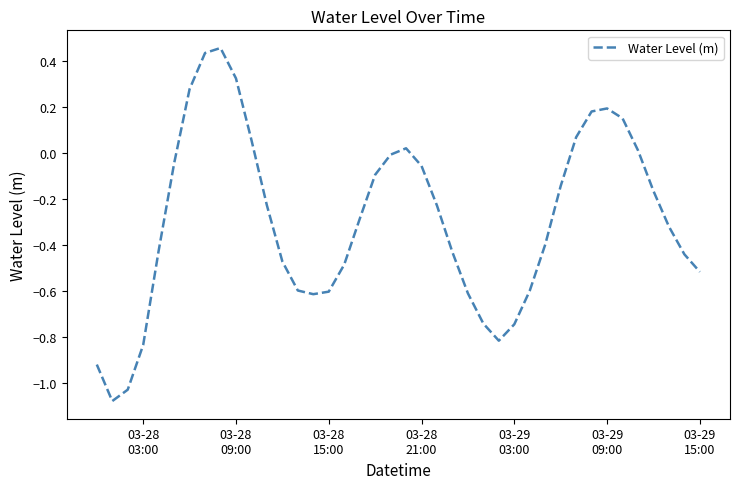

How many lines are shown in the chart?

1